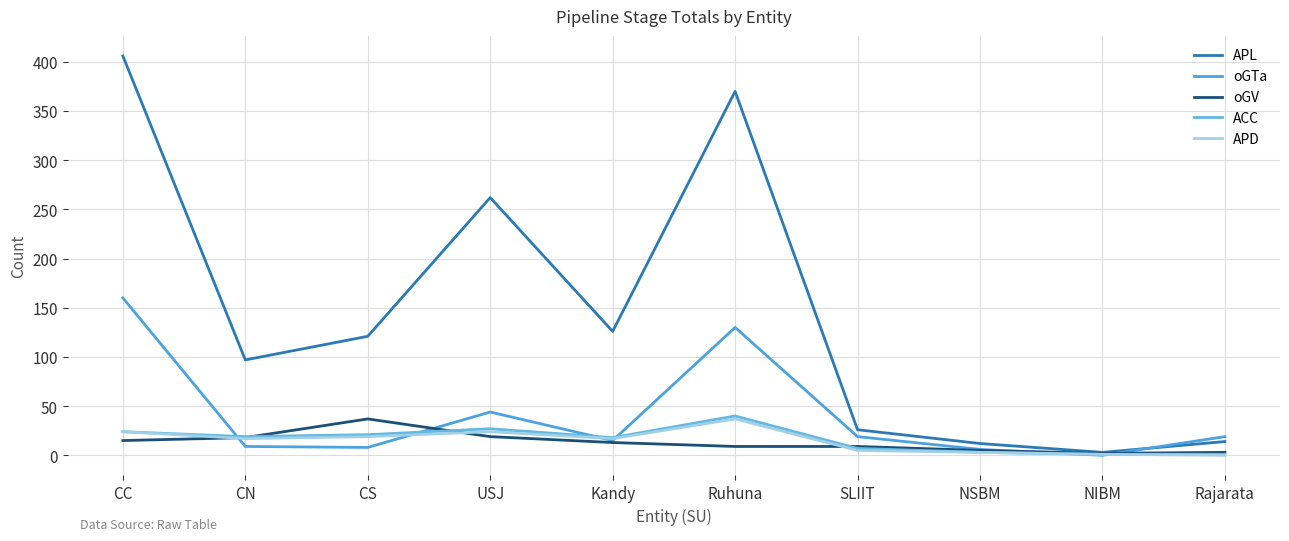

How many interior local peaks does the ACC series have?

2